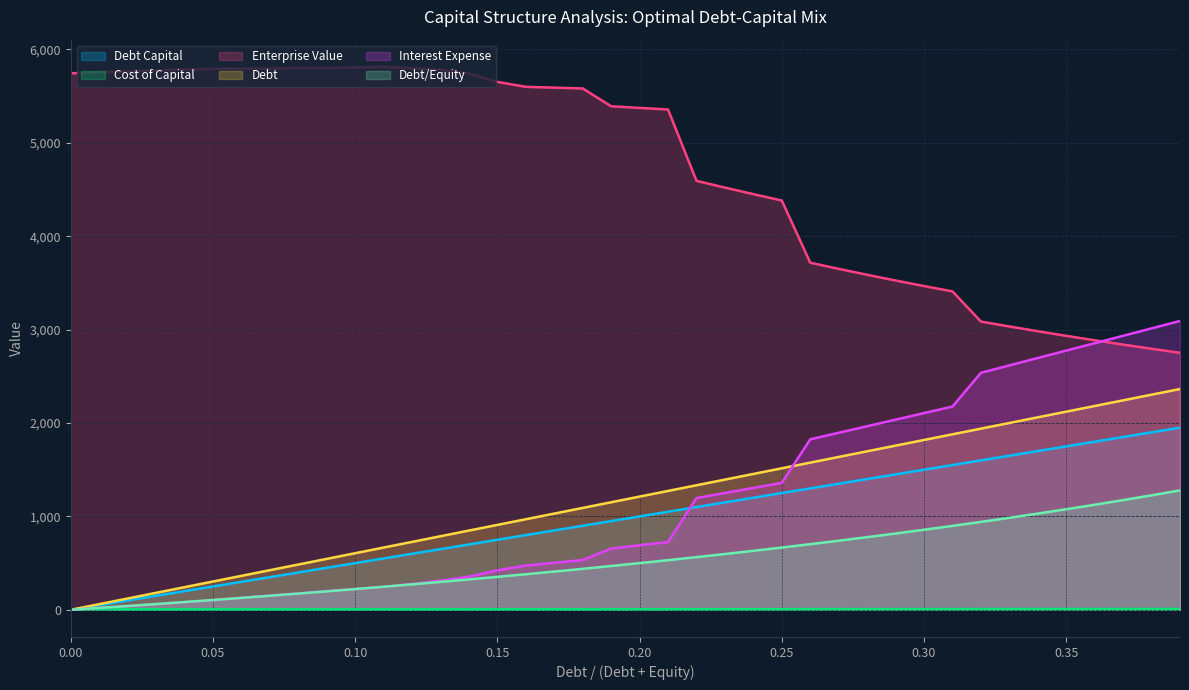

Reading right to left, extract all data points from this chart.

Debt Capital: 1950.0	1900.0	1850.0	1800.0	1750.0	1700.0	1650.0	1600.0	1550.0	1500.0	1450.0	1400.0	1350.0	1300.0	1250.0	1200.0	1150.0	1100.0	1050.0	1000.0	950.0	900.0	850.0	800.0	750.0	700.0	650.0	600.0	550.0	500.0	450.0	400.0	350.0	300.0	250.0	200.0	150.0	100.0	50.0	0.0
Cost of Capital: 9.3	9.1	9.0	8.9	8.8	8.7	8.6	8.5	7.9	7.8	7.7	7.6	7.5	7.4	6.7	6.6	6.5	6.5	5.9	5.9	5.8	5.7	5.7	5.7	5.7	5.6	5.6	5.6	5.6	5.6	5.6	5.6	5.6	5.6	5.6	5.6	5.6	5.6	5.6	5.6
Enterprise Value: 2751.5	2794.8	2839.5	2885.6	2933.3	2982.5	3033.5	3086.2	3409.0	3466.3	3525.5	3586.8	3650.3	3716.0	4382.1	4450.1	4520.2	4592.6	5356.1	5373.4	5390.8	5581.6	5590.4	5599.2	5651.8	5740.6	5780.6	5799.0	5813.2	5806.9	5800.6	5801.7	5794.4	5793.1	5792.2	5785.4	5775.1	5764.8	5754.6	5744.4
Debt: 2364.0	2303.4	2242.8	2182.1	2121.5	2060.9	2000.3	1939.7	1879.1	1818.5	1757.8	1697.2	1636.6	1576.0	1515.4	1454.8	1394.1	1333.5	1272.9	1212.3	1151.7	1091.1	1030.5	969.8	909.2	848.6	788.0	727.4	666.8	606.1	545.5	484.9	424.3	363.7	303.1	242.5	181.8	121.2	60.6	0.0
Interest Expense: 3092.5	3013.2	2933.9	2854.6	2775.3	2696.0	2616.7	2537.4	2176.2	2106.0	2035.8	1965.6	1895.4	1825.2	1359.5	1305.1	1250.8	1196.4	725.8	691.2	656.6	533.2	503.5	473.9	422.9	355.3	311.4	277.6	245.8	223.5	201.1	175.4	153.5	128.8	104.0	81.9	61.4	40.9	20.5	0.0
Debt/Equity: 1278.6	1225.8	1174.6	1125.0	1077.0	1030.4	985.0	941.2	898.6	857.2	817.0	777.8	739.8	702.8	666.6	631.6	597.4	564.2	531.6	500.0	469.2	439.0	409.6	381.0	353.0	325.6	298.8	272.8	247.2	222.2	197.8	174.0	150.6	127.6	105.2	83.4	61.8	40.8	20.2	0.0